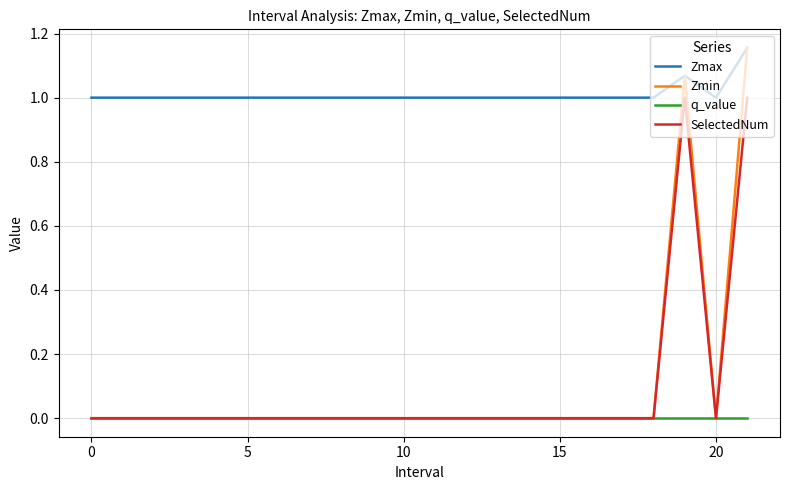

Count the Zmax values in the range 1 to 2.

22